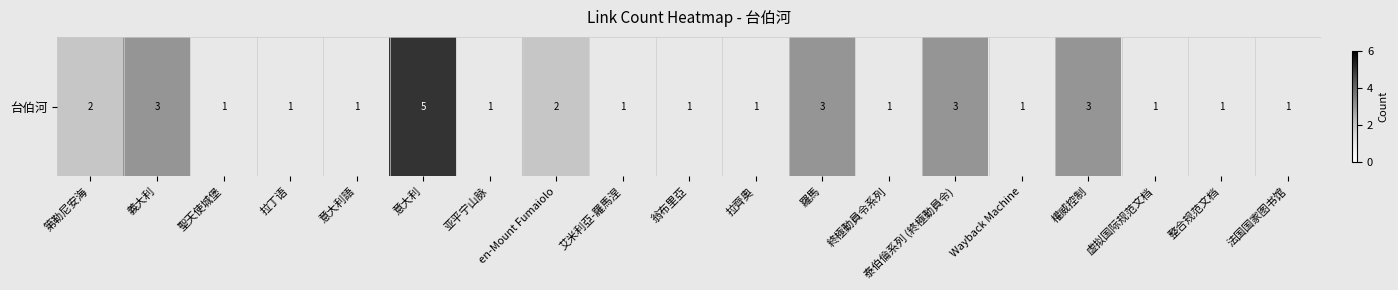

List the labels in order of value, largest first.

意大利, 義大利, 羅馬, 泰伯倫系列 (終極動員令), 權威控制, 第勒尼安海, en-Mount Fumaiolo, 聖天使城堡, 拉丁语, 意大利語, 亚平宁山脉, 艾米利亞-羅馬涅, 翁布里亞, 拉齊奧, 終極動員令系列, Wayback Machine, 虚拟国际规范文档, 整合规范文档, 法国国家图书馆